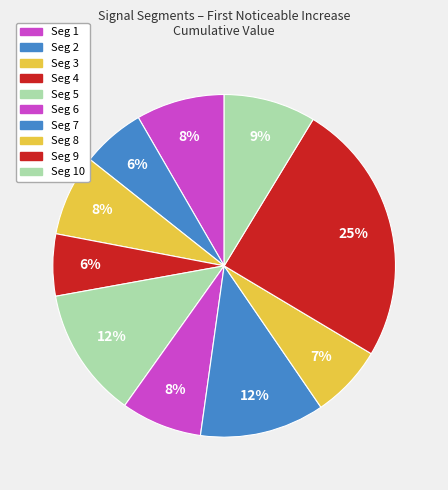

Which slice is the largest?

signal segment 9